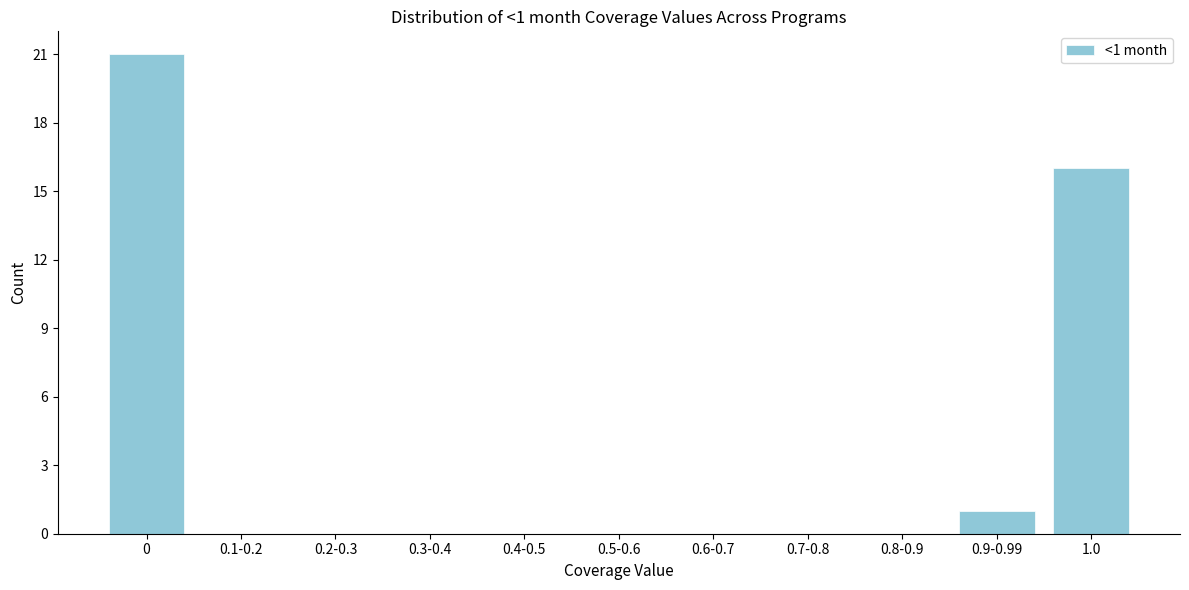

Reading left to right, transcribe all the data shown in this chart.

0=21	0.1-0.2=0	0.2-0.3=0	0.3-0.4=0	0.4-0.5=0	0.5-0.6=0	0.6-0.7=0	0.7-0.8=0	0.8-0.9=0	0.9-0.99=1	1.0=16